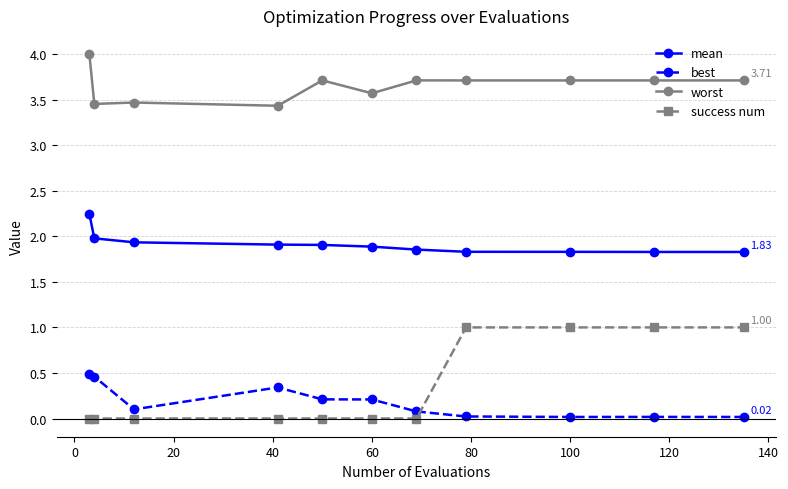

Which series has the widest spread of values?

success num